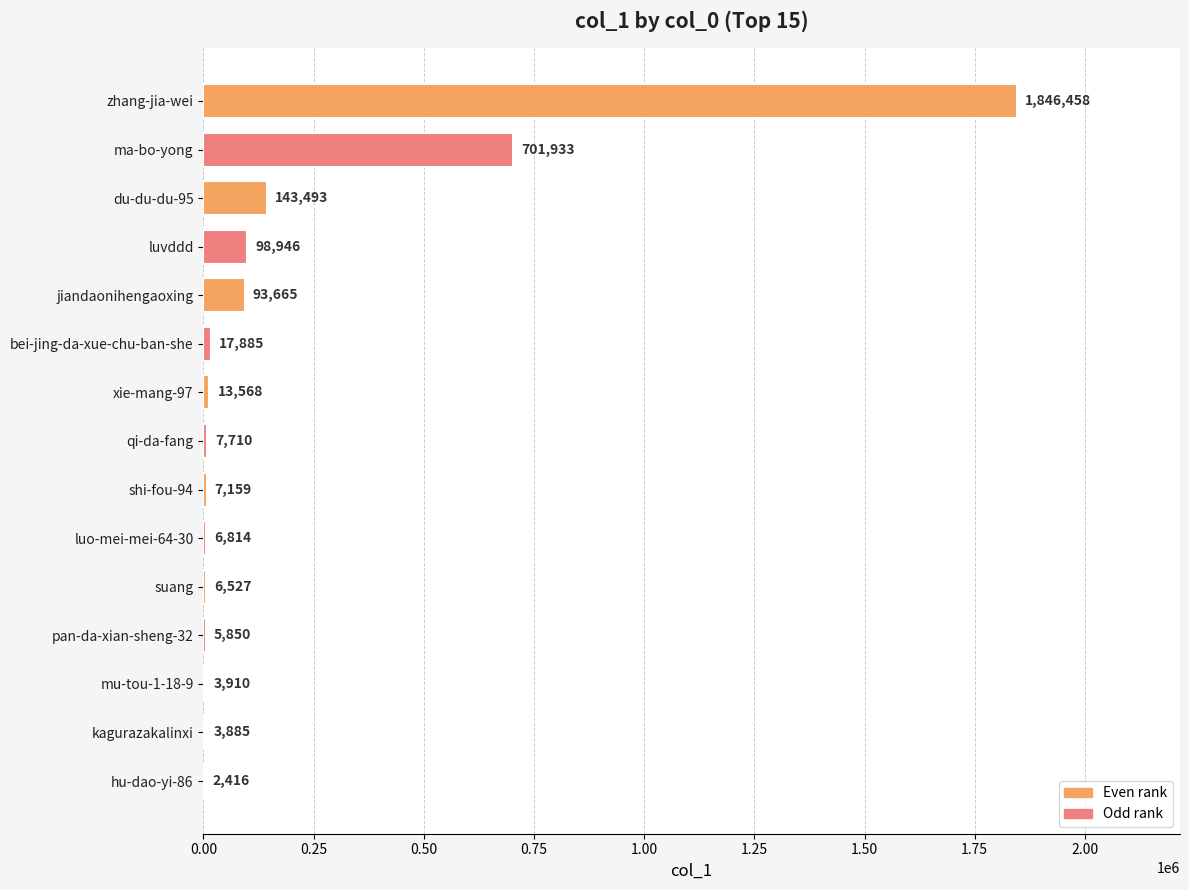

Is it true that the value at ma-bo-yong is 701933?

True